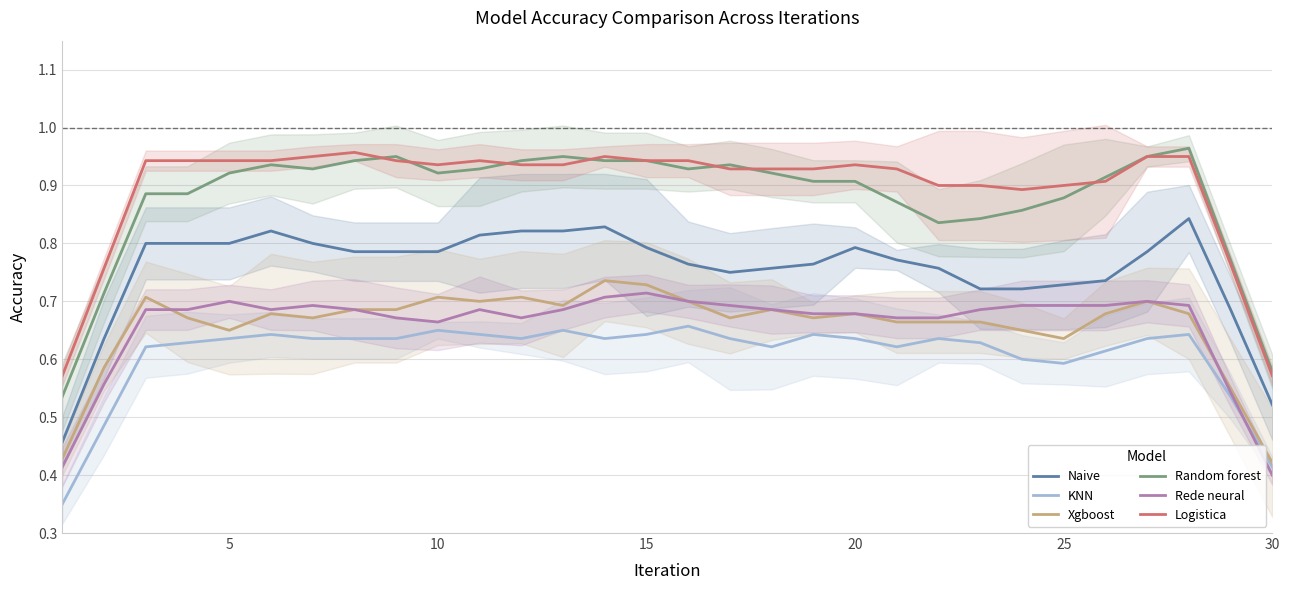

The value of Rede neural at 5 is 0.7. True or false?

True